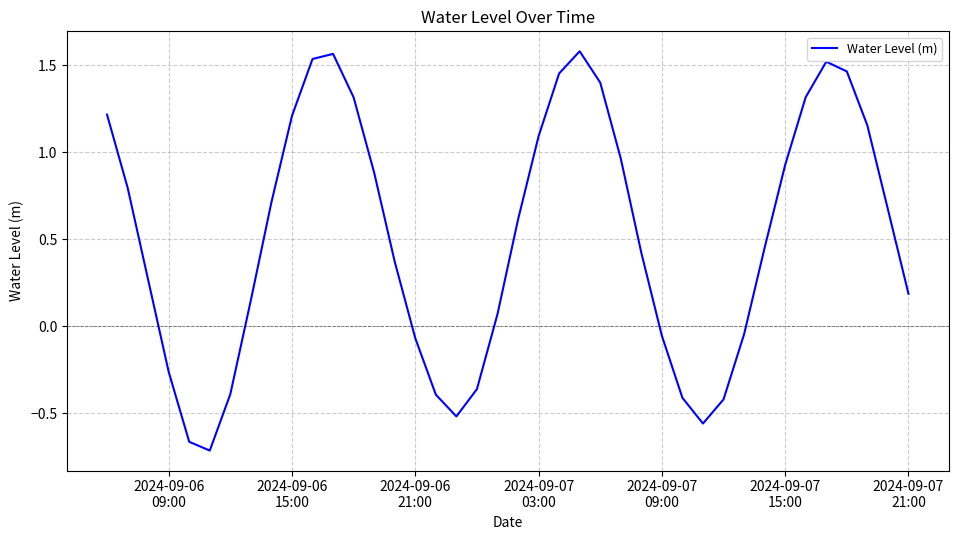

What is the difference between the maximum and minimum values?

2.3